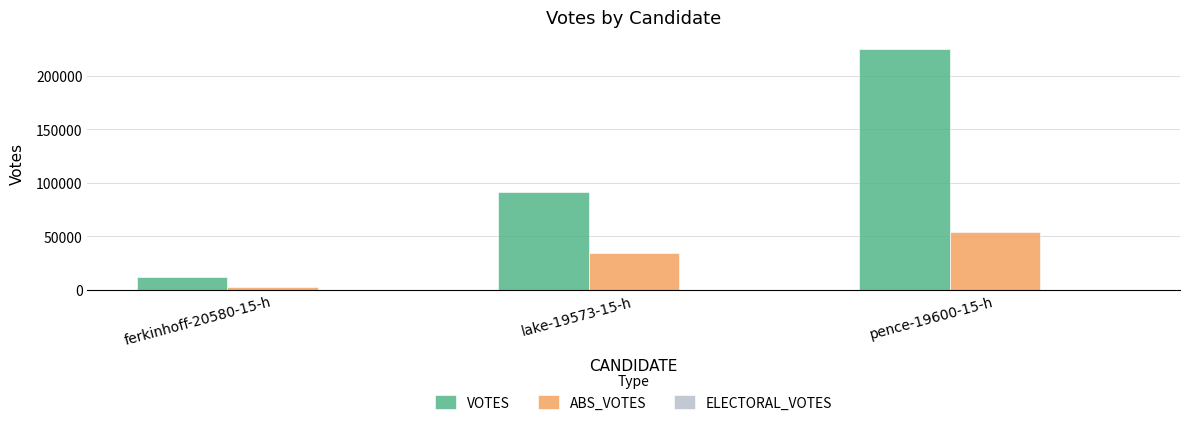

What is the difference between the highest and lowest values at pence-19600-15-h?

171141